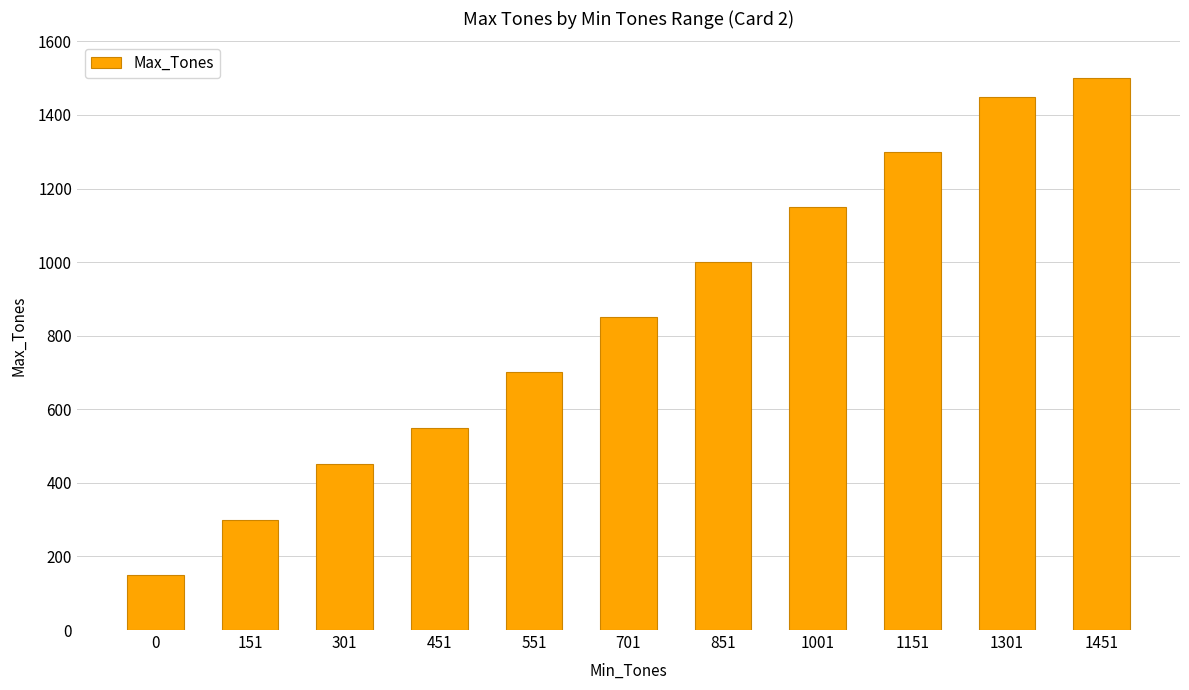

Where is the data nearest to the value 825?

701